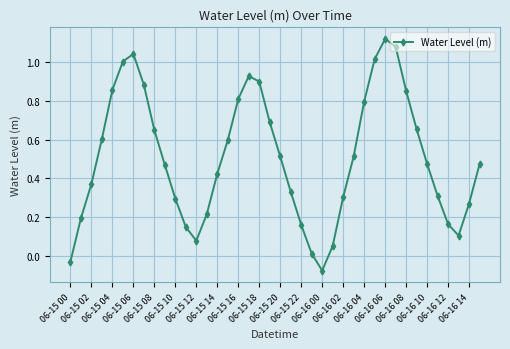

How many values are below 0?

2